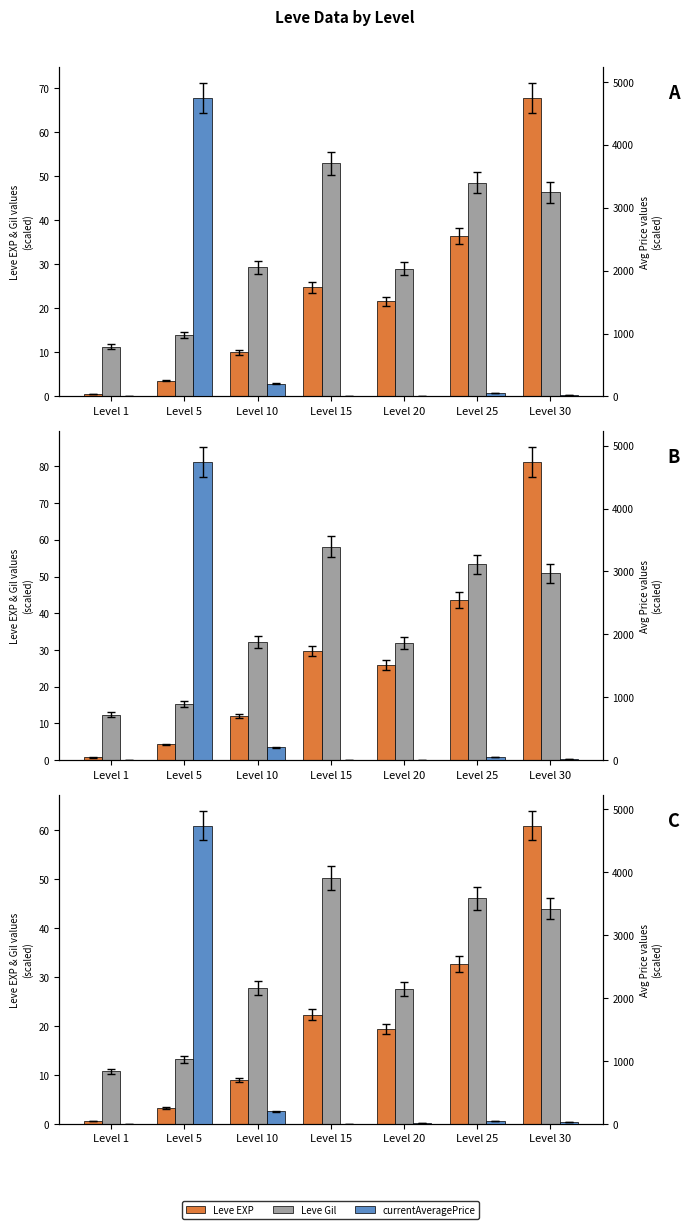

Rank the series at Level 20 from lowest to highest value.

currentAveragePrice, Leve EXP, Leve Gil